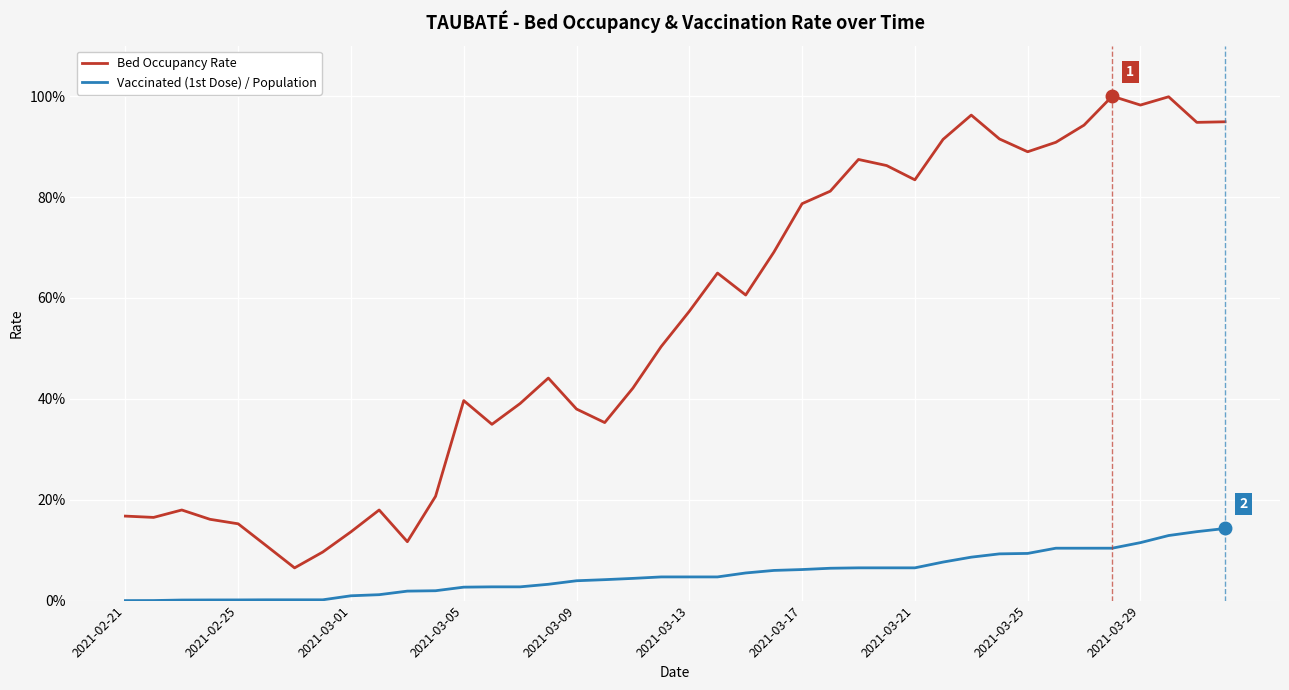

What is the sum of all Vaccinated (1st Dose) / Population values?

2.1